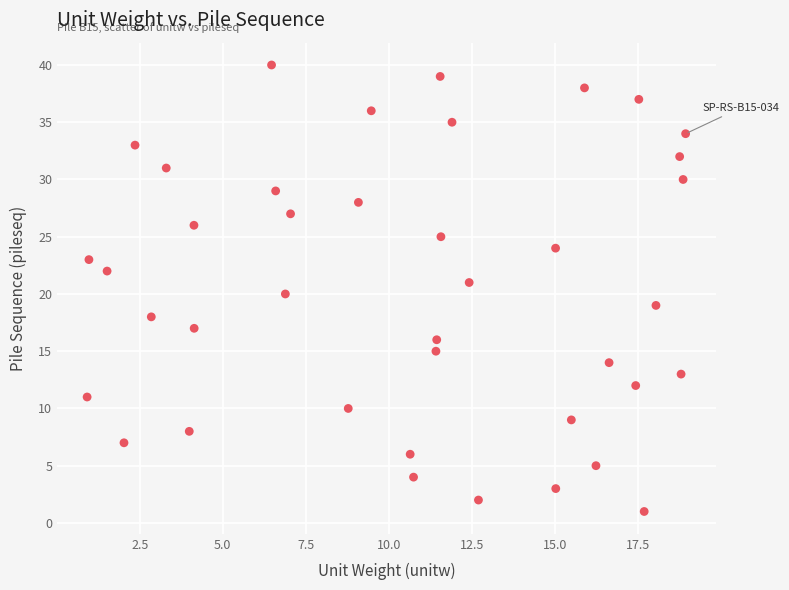

How many data points are displayed?

40